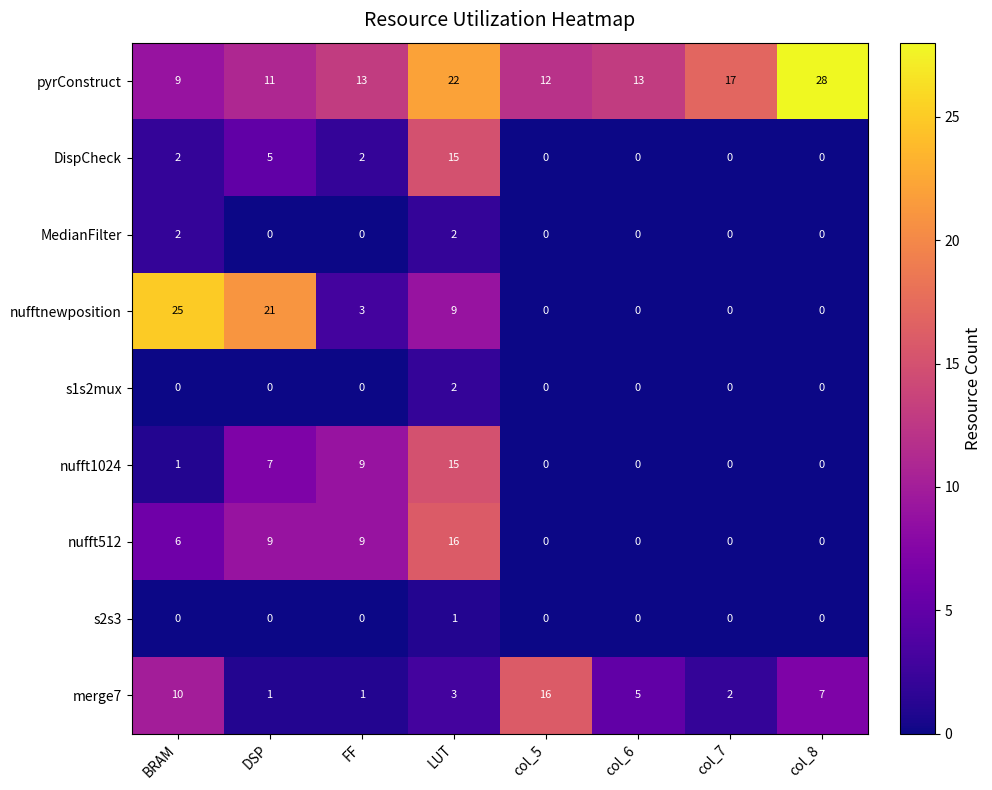

What is the greatest value displayed?

28